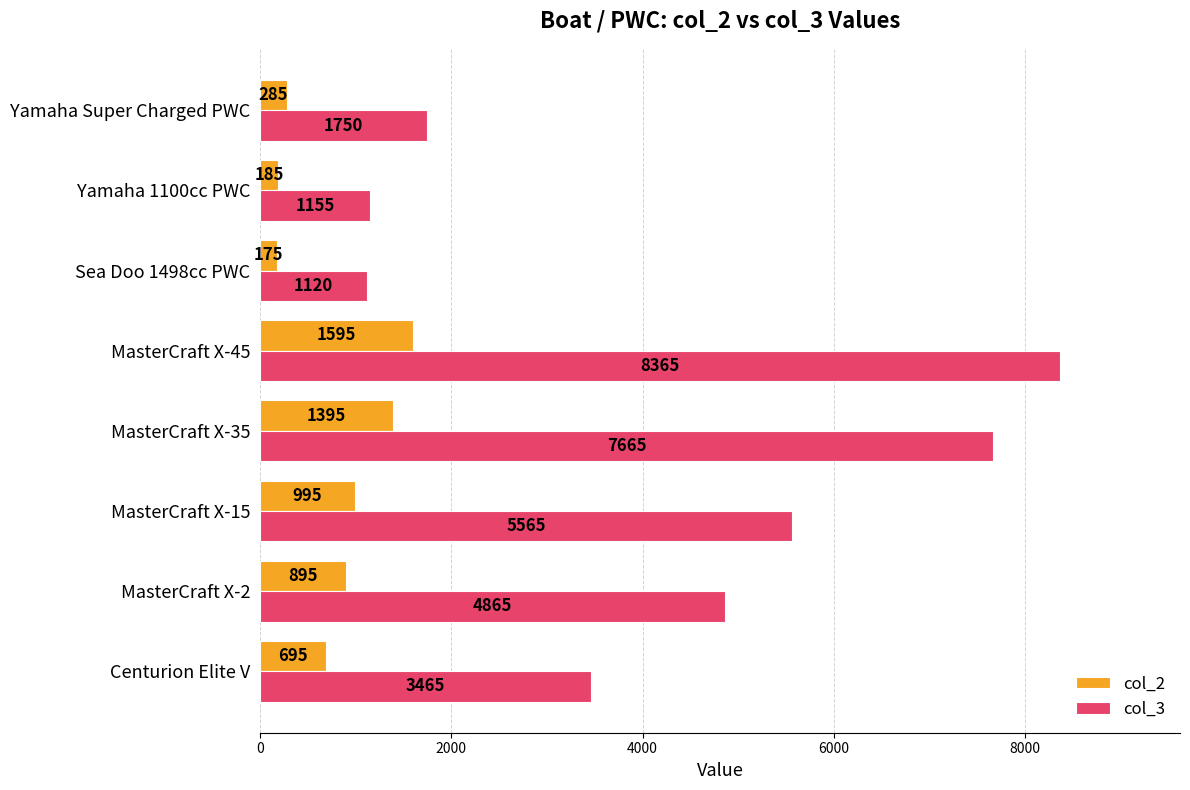

True or false: col_3 has a value of 2511 at Yamaha Super Charged PWC.

False